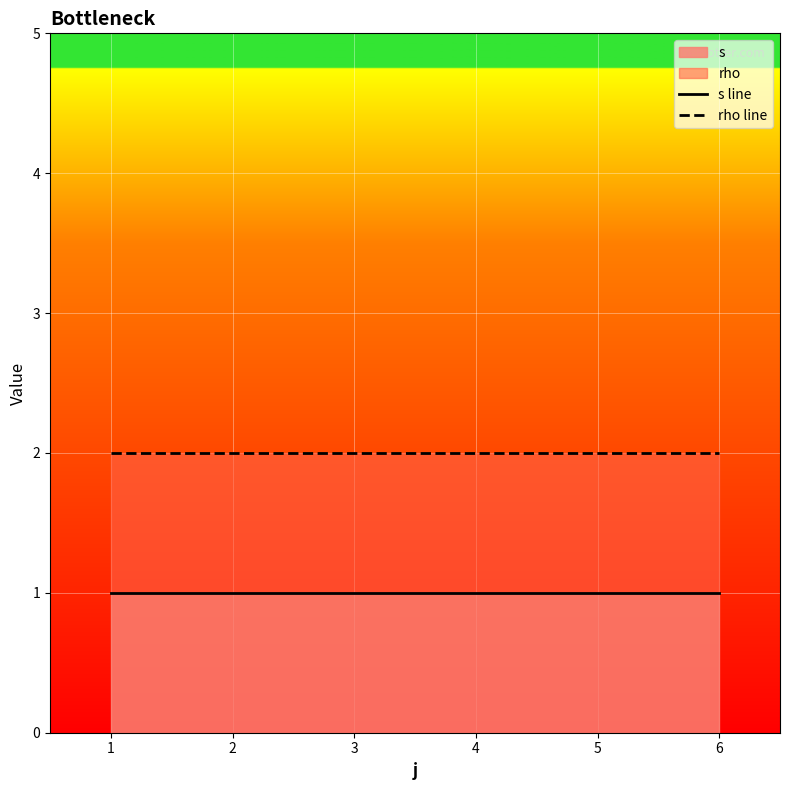

Which series has the widest spread of values?

s line